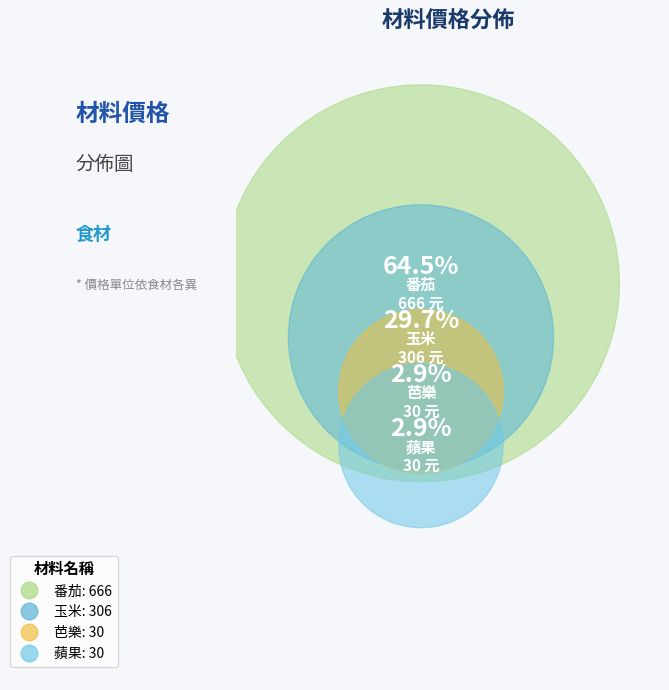

Approximately how many times larger is the value at 番茄 compared to 芭樂?

22.2